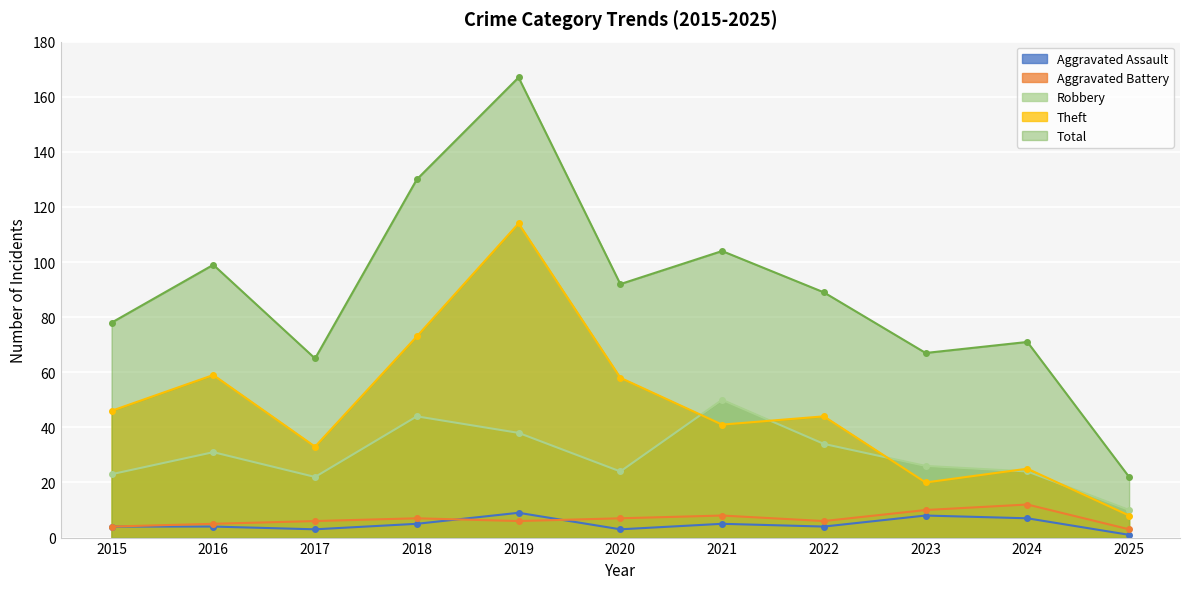

What is the average value of the Aggravated Battery series?

7